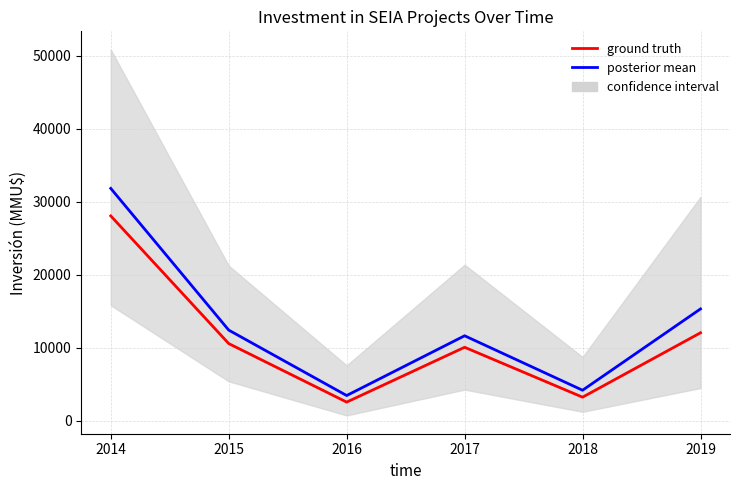

How many data points in posterior mean are less than 12433?

3